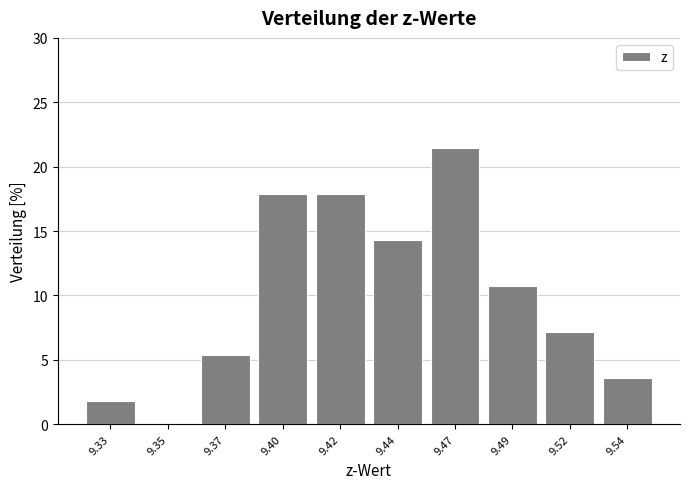

Reading left to right, what are all the values shown in this chart?

9.33=1.8	9.35=0.0	9.37=5.4	9.40=17.9	9.42=17.9	9.44=14.3	9.47=21.4	9.49=10.7	9.52=7.1	9.54=3.6